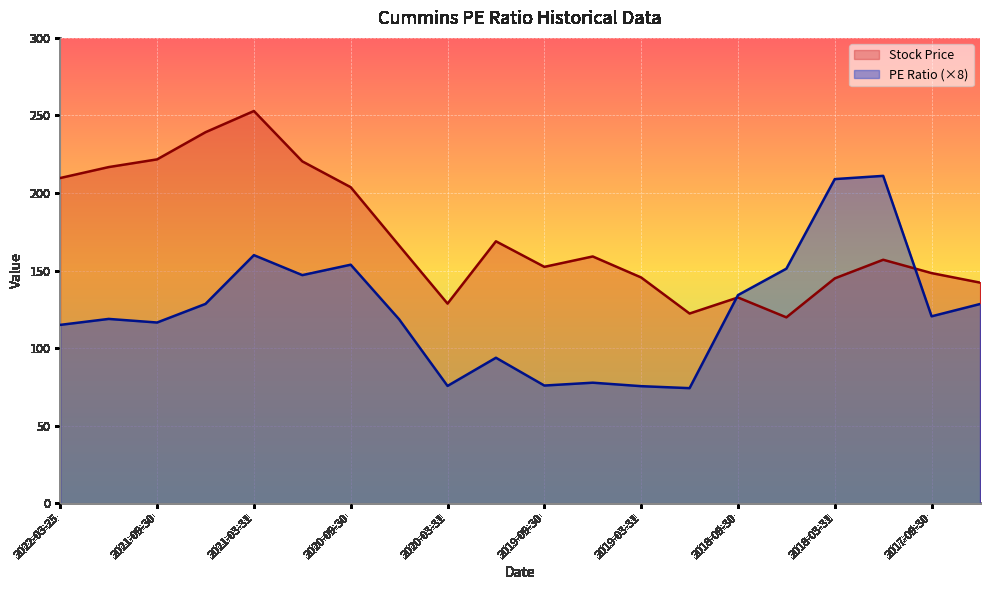

What is the value of the PE Ratio point at the 1st from the left?

115.0